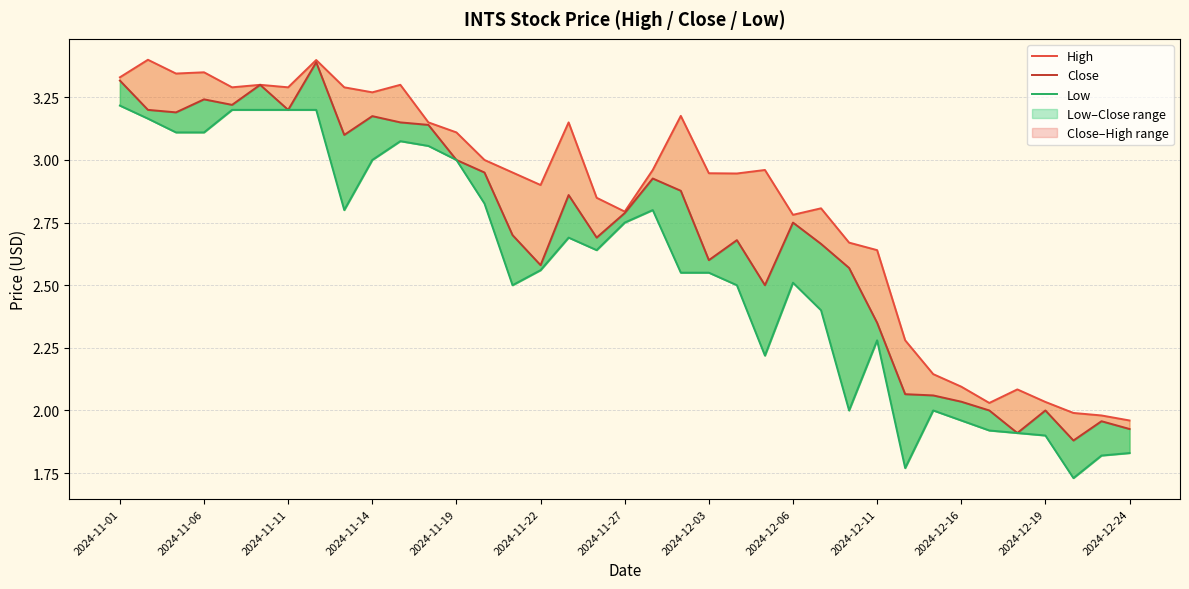

In High, how many points are lower than both neighbors (excluding endpoints)?

9